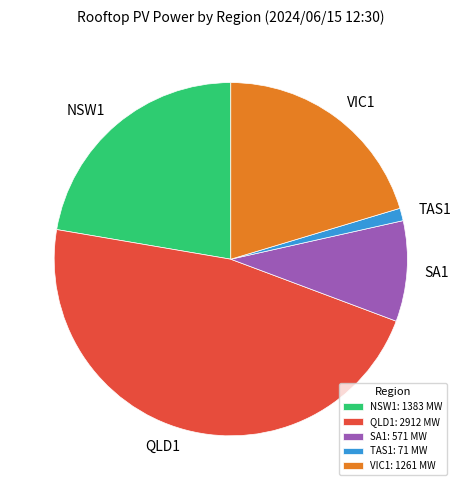

Approximately how many times larger is the value at NSW1 compared to VIC1?

1.1